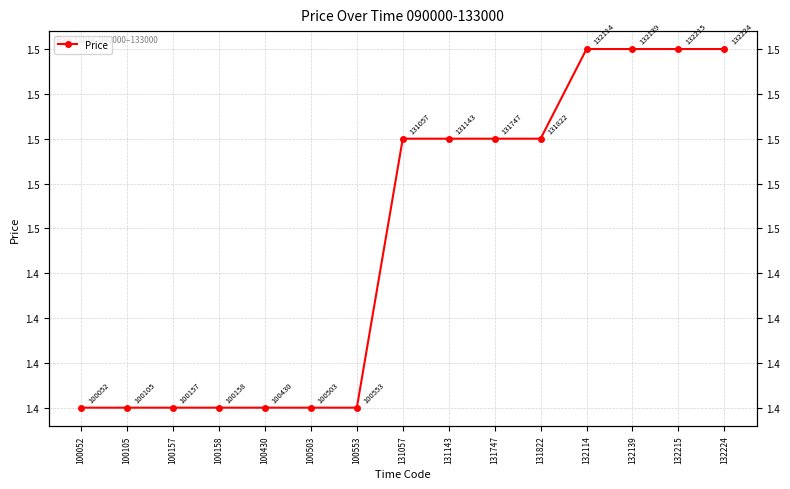

What is the sum of all values?

21.9